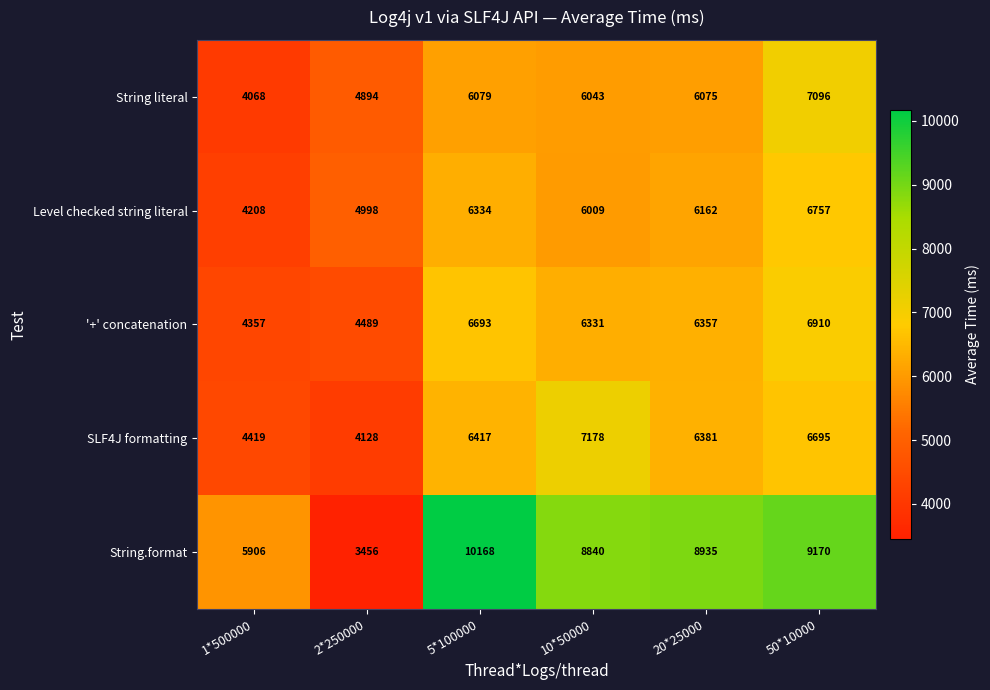

Reading right to left, transcribe all the data shown in this chart.

String literal: 50*10000=7096	20*25000=6075	10*50000=6043	5*100000=6079	2*250000=4894	1*500000=4068
Level checked string literal: 50*10000=6757	20*25000=6162	10*50000=6009	5*100000=6334	2*250000=4998	1*500000=4208
'+' concatenation: 50*10000=6910	20*25000=6357	10*50000=6331	5*100000=6693	2*250000=4489	1*500000=4357
SLF4J formatting: 50*10000=6695	20*25000=6381	10*50000=7178	5*100000=6417	2*250000=4128	1*500000=4419
String.format: 50*10000=9170	20*25000=8935	10*50000=8840	5*100000=10168	2*250000=3456	1*500000=5906